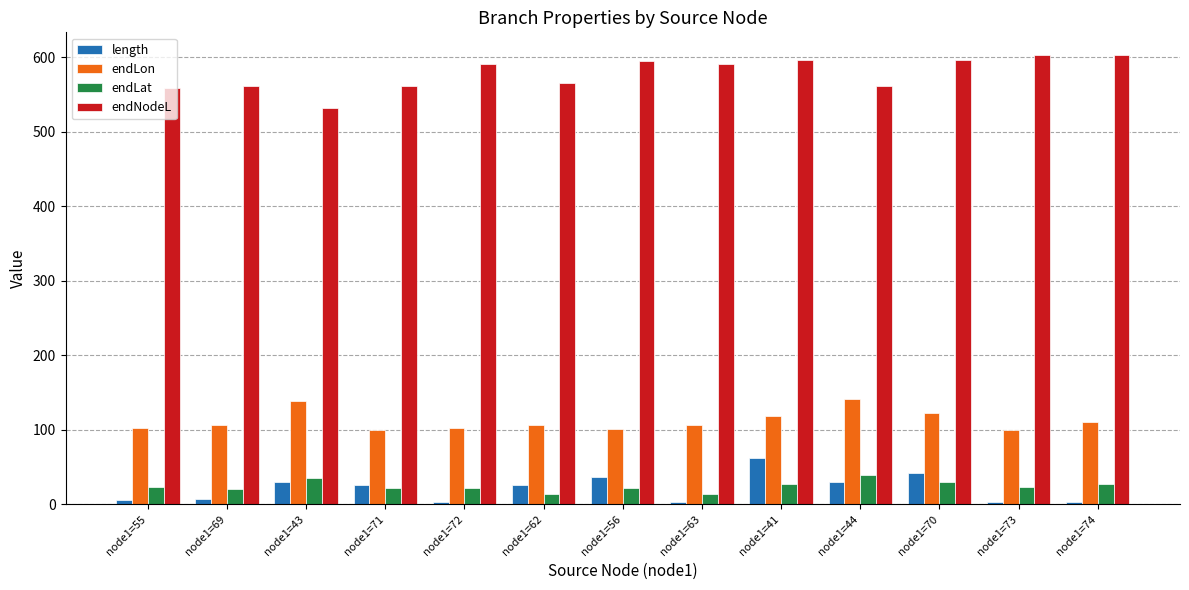

Which category has the lowest value in the endNodeL series?

node1=43